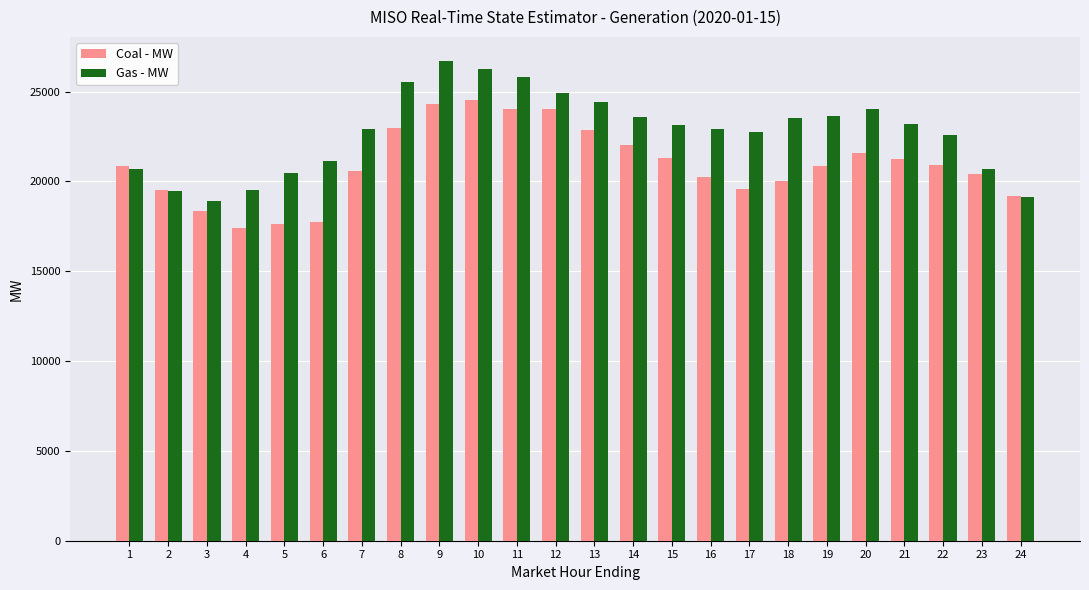

Which category has the highest value in the Gas - MW series?

9